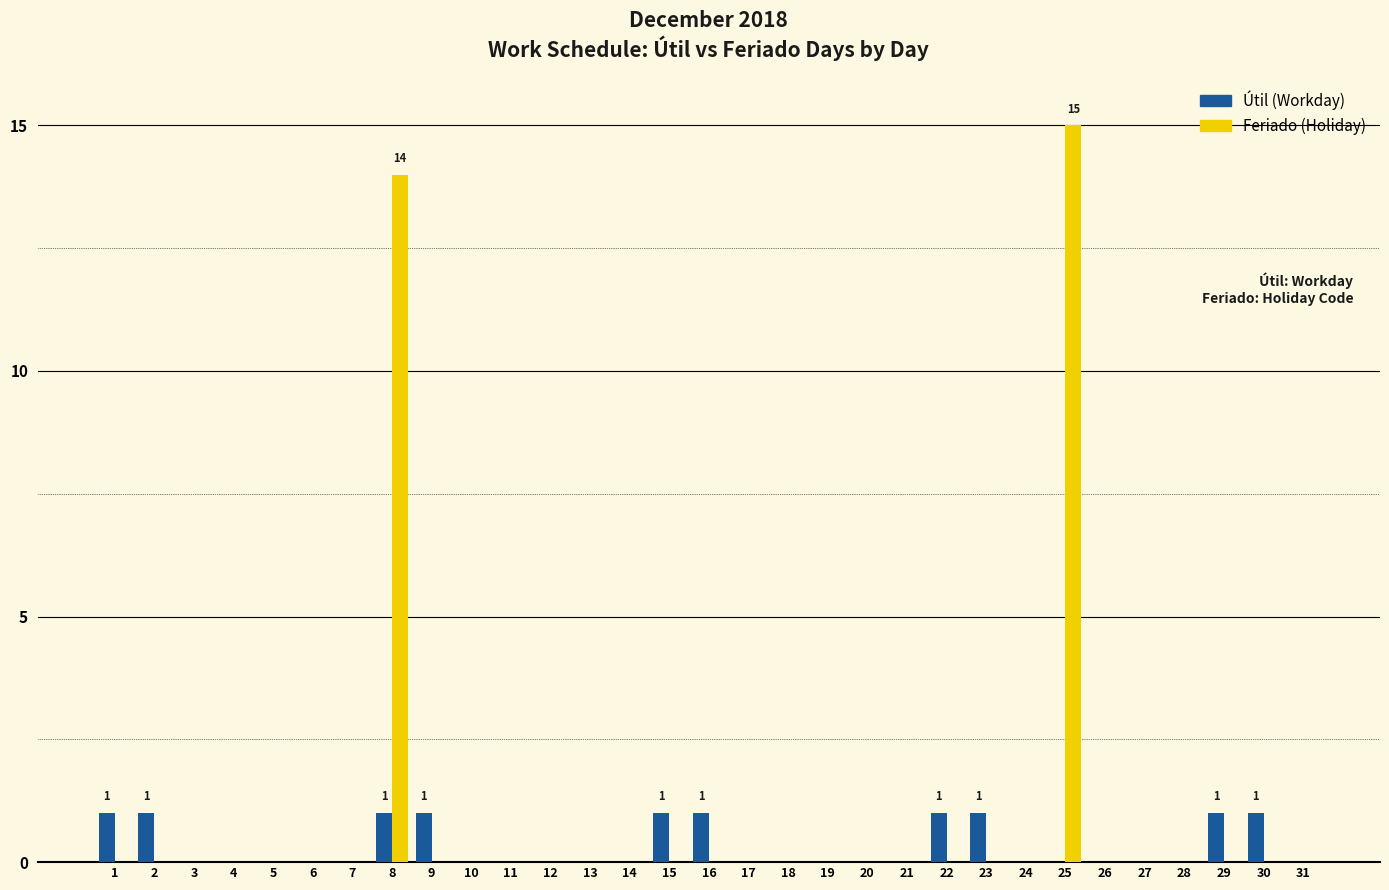

At which category does the chart reach its peak across all series?

25